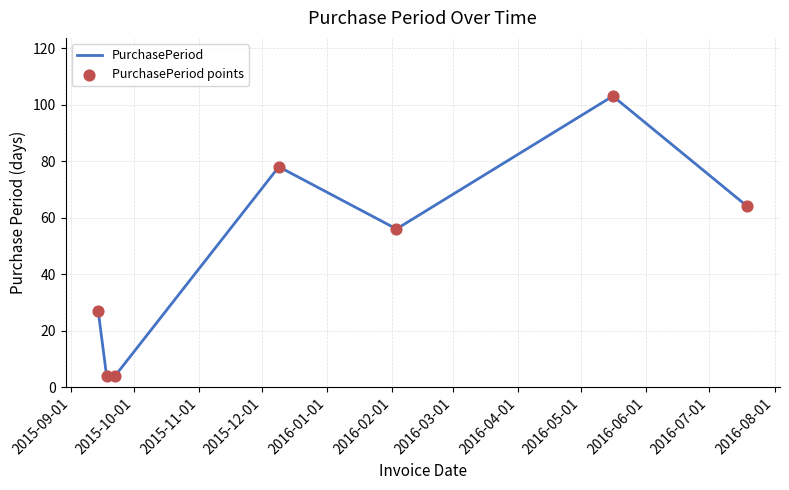

What is the minimum value shown in the chart?

4